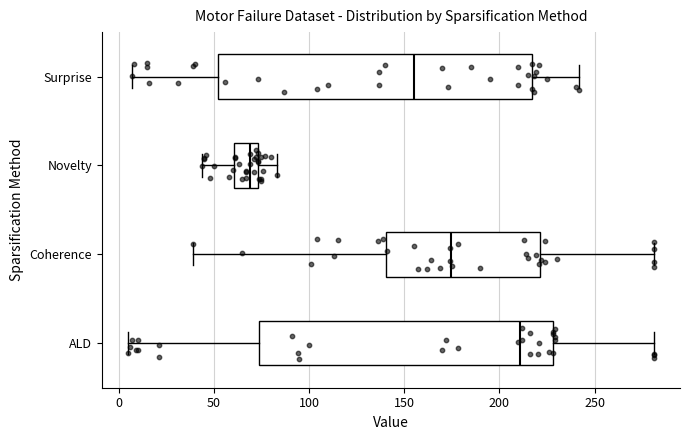

Reading bottom to top, transcribe this box plot: for each box, give where its median line is, the range the box spans, and where its two whiskers end, as read against the x-axis. The values are not printed on the chart, so give them approximately, as read against the axis.

ALD: median 210, box 75 to 230, whiskers 5 to 280
Coherence: median 175, box 140 to 220, whiskers 40 to 280
Novelty: median 70, box 60 to 75, whiskers 45 to 85
Surprise: median 155, box 50 to 215, whiskers 5 to 240